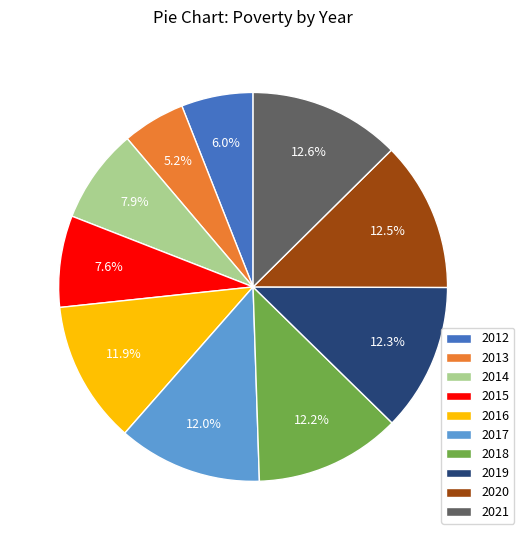

How much of the chart is everything except 2017?

88.0%